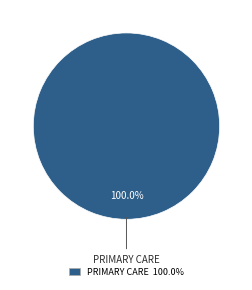

Does any single category account for the majority?

Yes